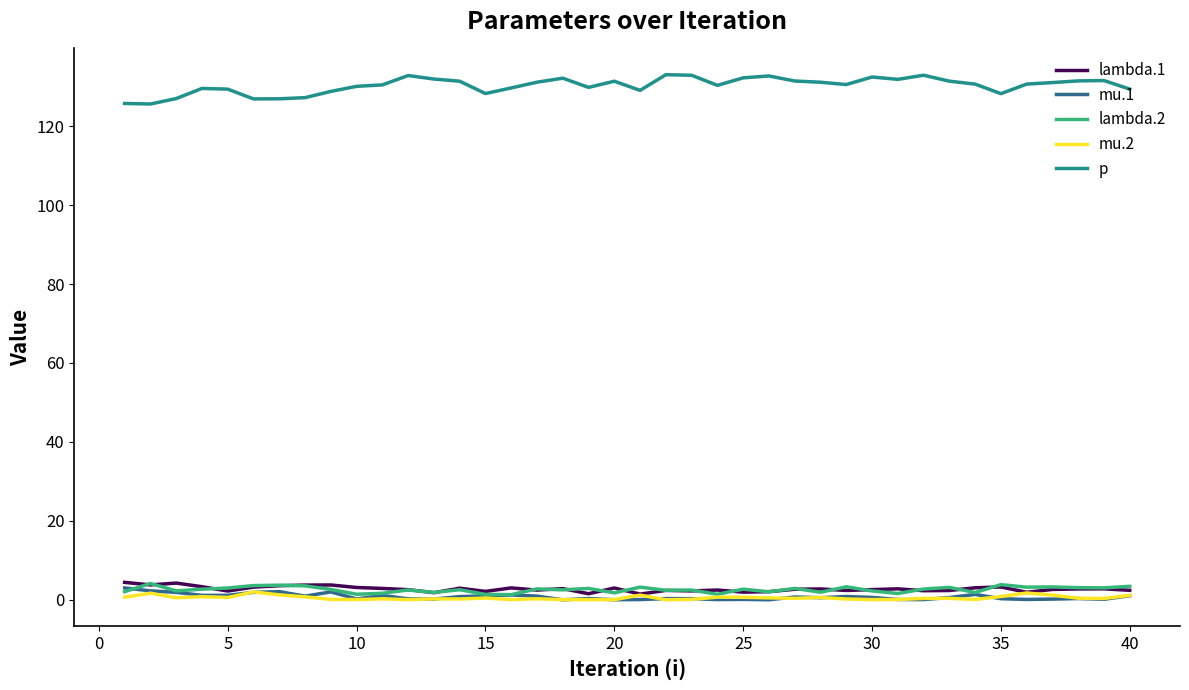

Which series has the largest range (max minus min)?

p